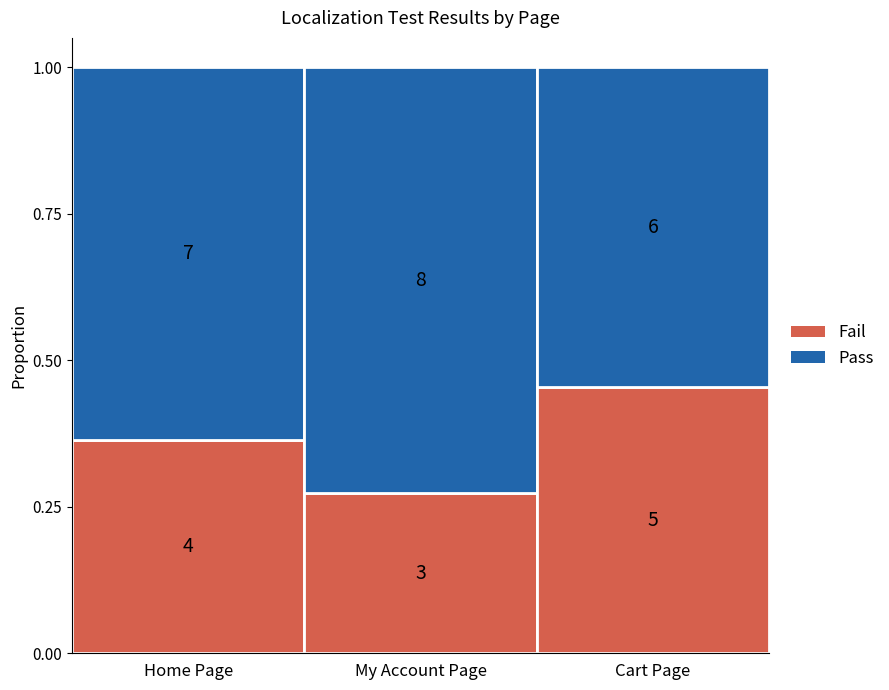

List the labels in order of Pass value, smallest first.

2, 0, 1